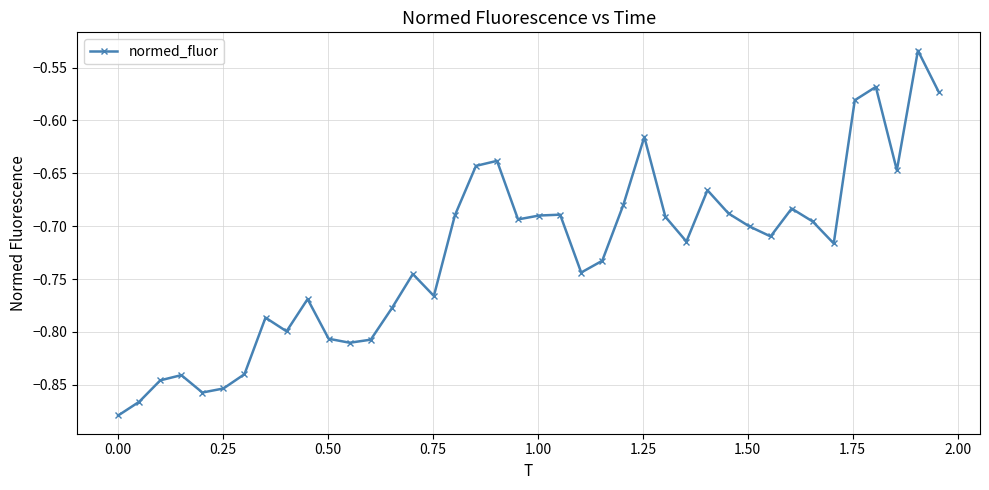

What is the sum of all values?

-29.0